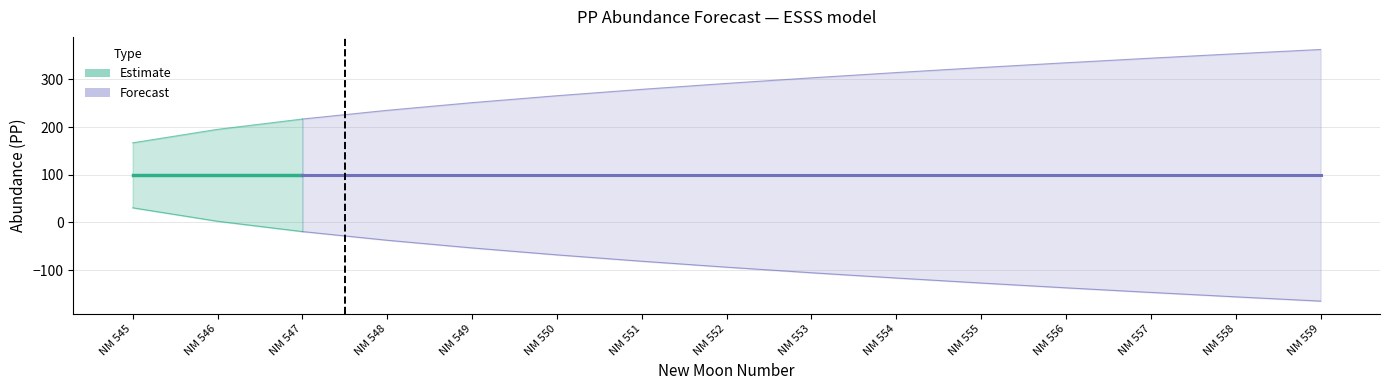

What is the highest value of the estimate series?

99.0